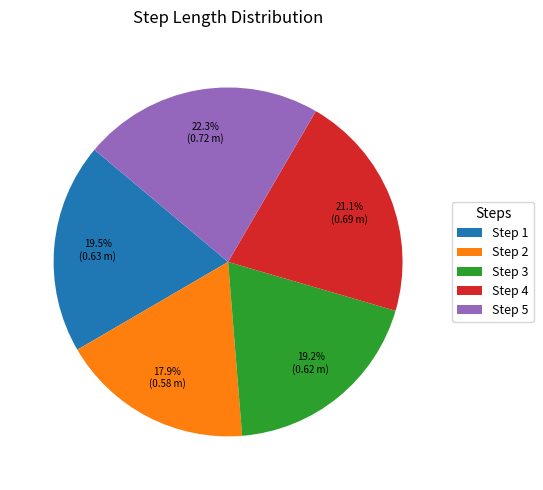

How many segments does this pie chart have?

5